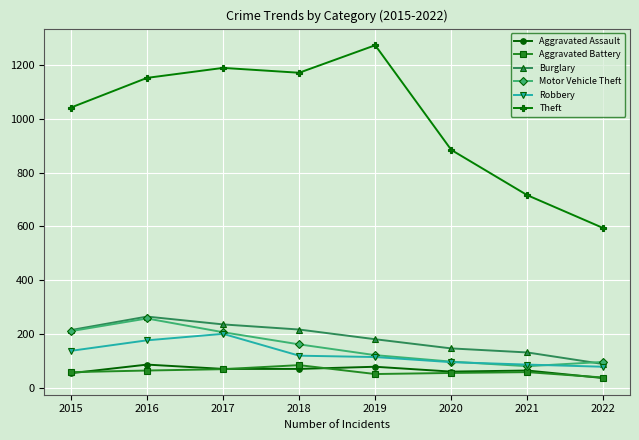

At how many categories does at least one series exceed 1248?

1